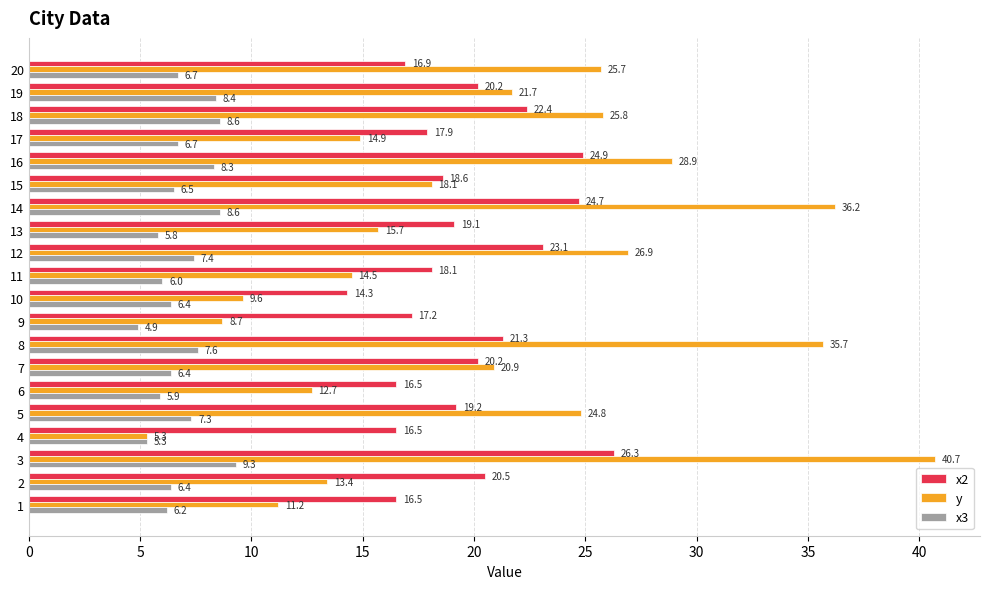

Is the value of x3 at 20 greater than the value of x2 at 10?

No